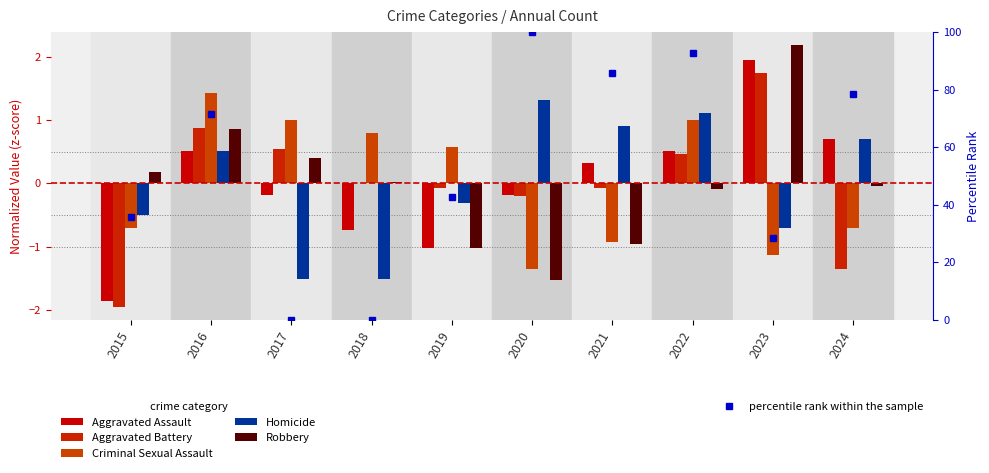

Reading left to right, transcribe all the data shown in this chart.

Aggravated Assault: -1.9	0.5	-0.2	-0.7	-1.0	-0.2	0.3	0.5	1.9	0.7
Aggravated Battery: -2.0	0.9	0.5	0.0	-0.1	-0.2	-0.1	0.5	1.7	-1.3
Criminal Sexual Assault: -0.7	1.4	1.0	0.8	0.6	-1.3	-0.9	1.0	-1.1	-0.7
Homicide: -0.5	0.5	-1.5	-1.5	-0.3	1.3	0.9	1.1	-0.7	0.7
Robbery: 0.2	0.9	0.4	0.0	-1.0	-1.5	-1.0	-0.1	2.2	-0.0
percentile rank within the sample: 35.7	71.4	0.0	0.0	42.9	100.0	85.7	92.9	28.6	78.6